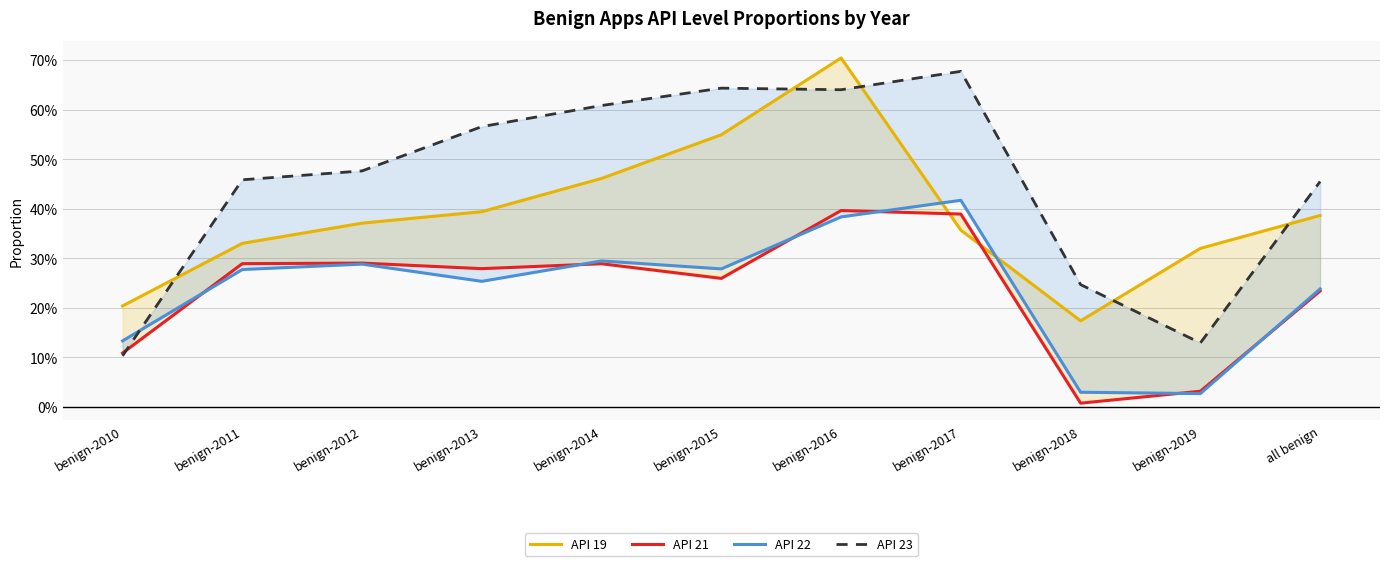

List the labels in order of API 19 value, smallest first.

benign-2018, benign-2010, benign-2019, benign-2011, benign-2017, benign-2012, all benign, benign-2013, benign-2014, benign-2015, benign-2016